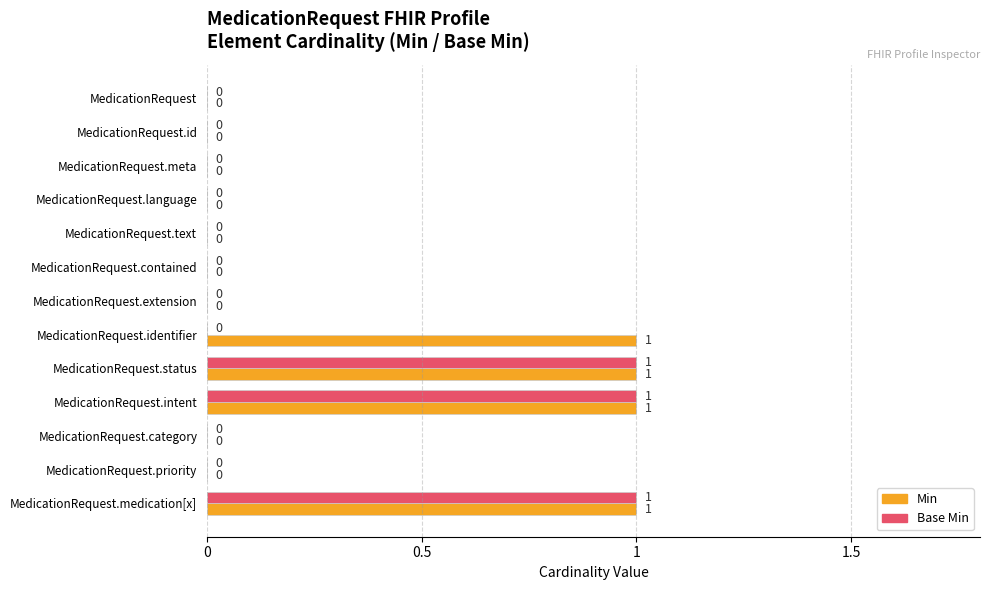

The value of Base Min at MedicationRequest.id is -1. True or false?

False